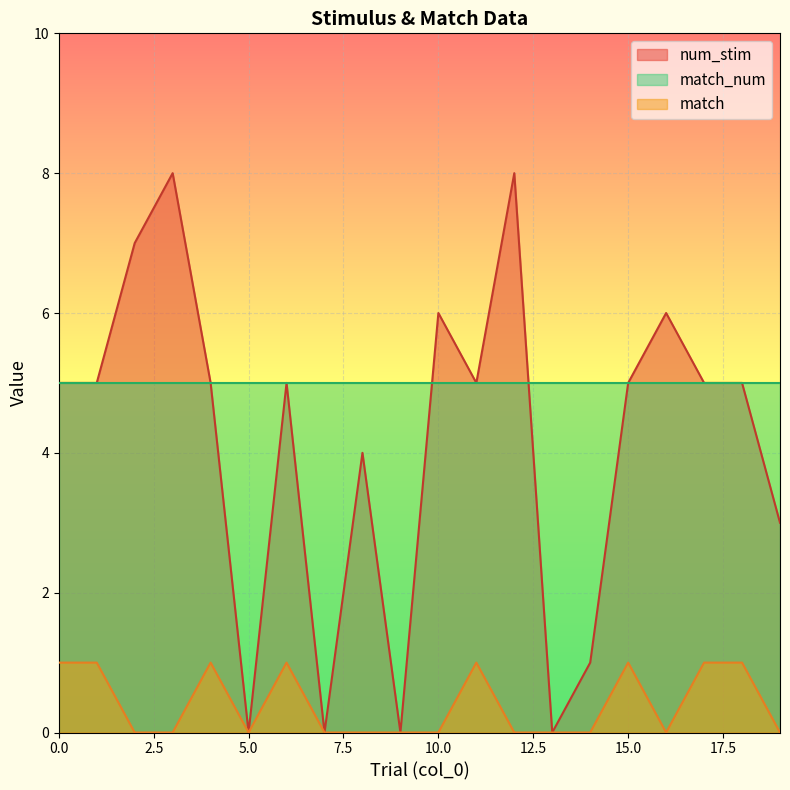

List the labels in order of match value, smallest first.

2, 3, 5, 7, 8, 9, 10, 12, 13, 14, 16, 19, 0, 1, 4, 6, 11, 15, 17, 18